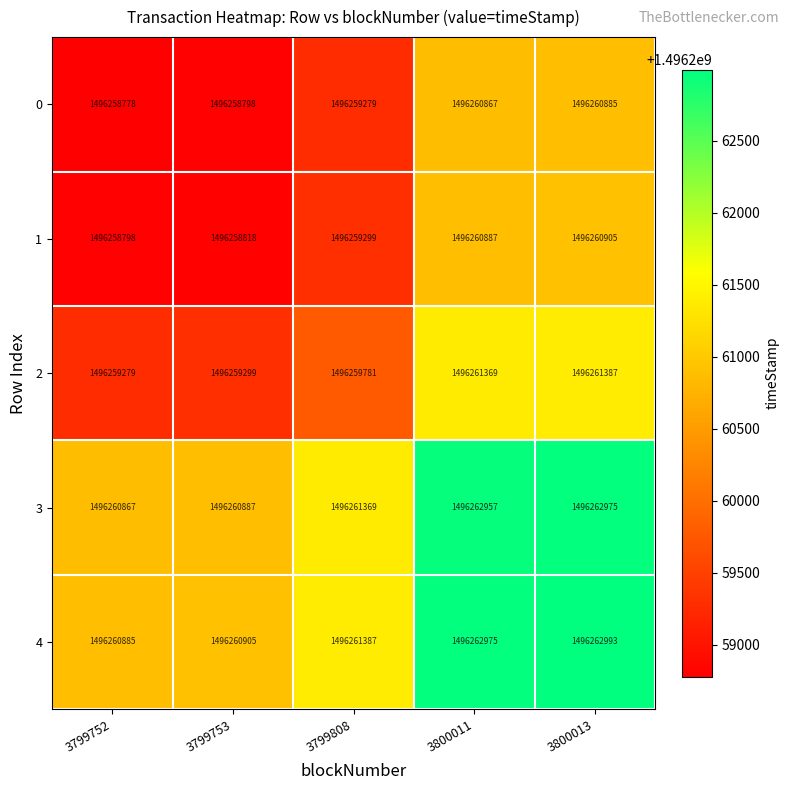

What is the smallest value displayed?

1496258778